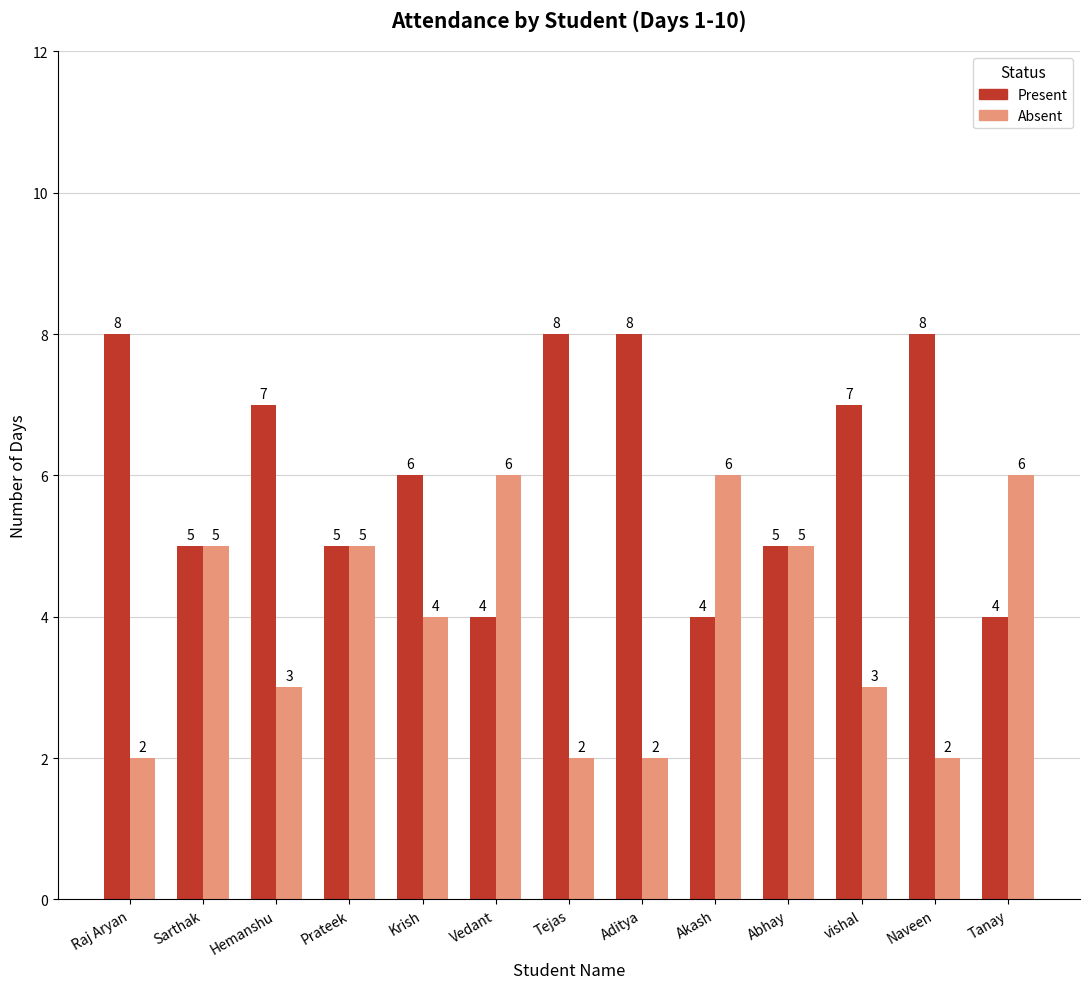

What is the label of the 11th bar from the left?

vishal